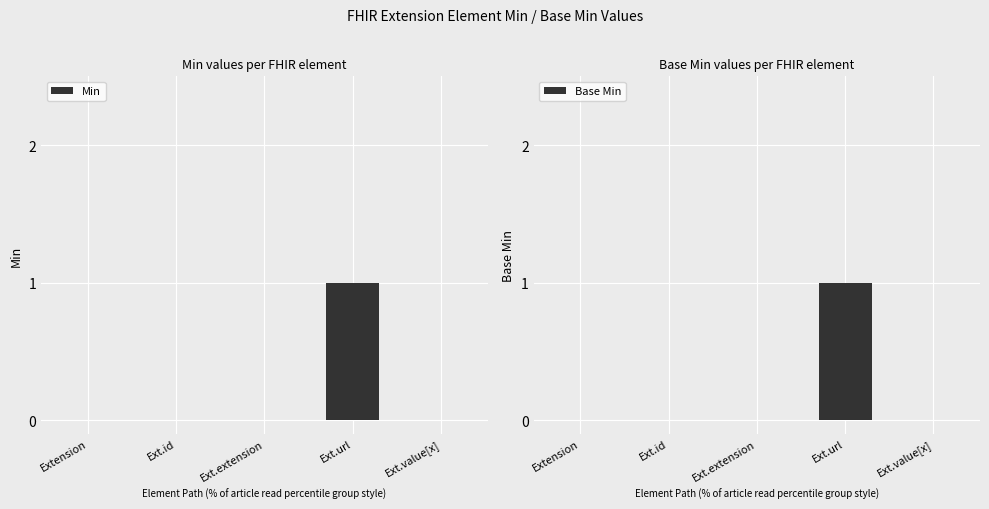

Where is Base Min nearest to the value 0?

Extension